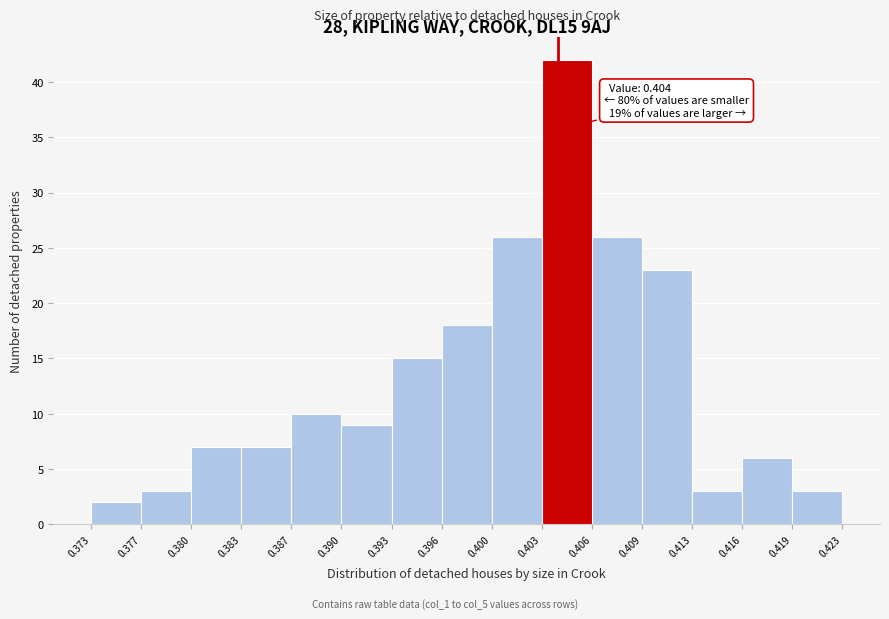

Which range on the x-axis has the tallest bar?

0.403 to 0.406